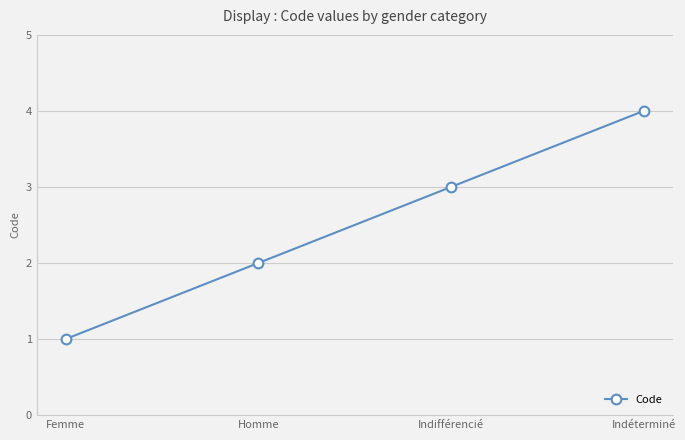

How many data points does each series have?

4